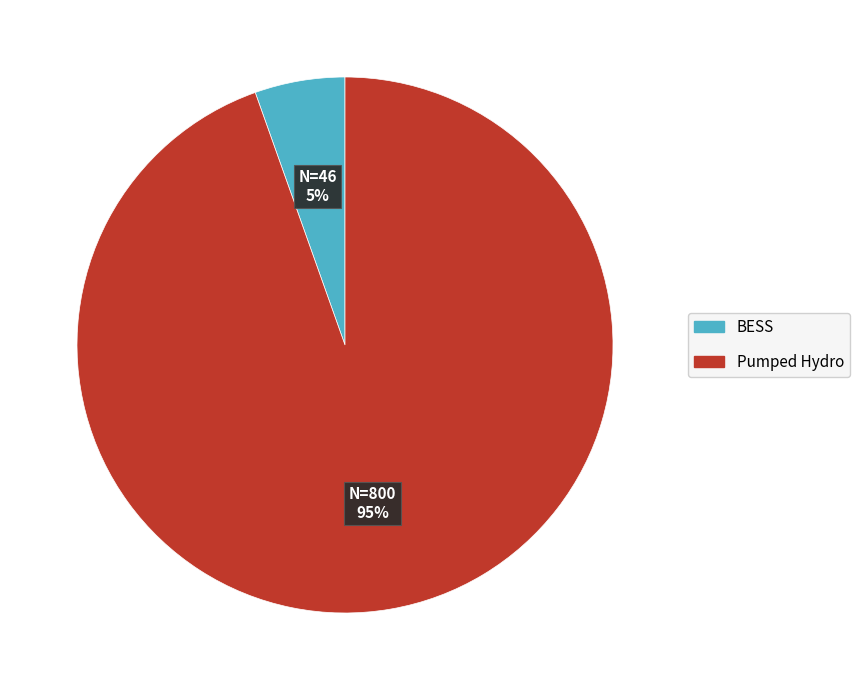

Count the number of slices in the pie.

2